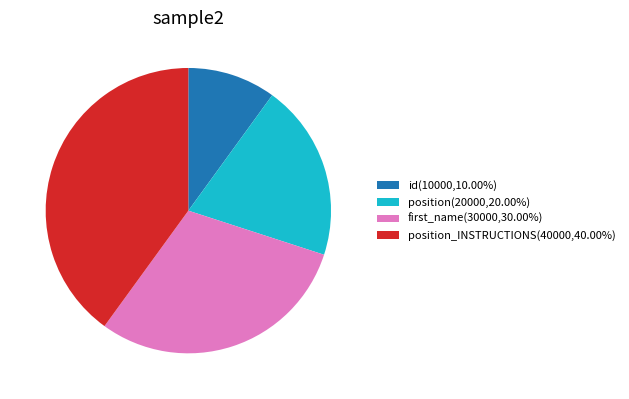

How many segments does this pie chart have?

4